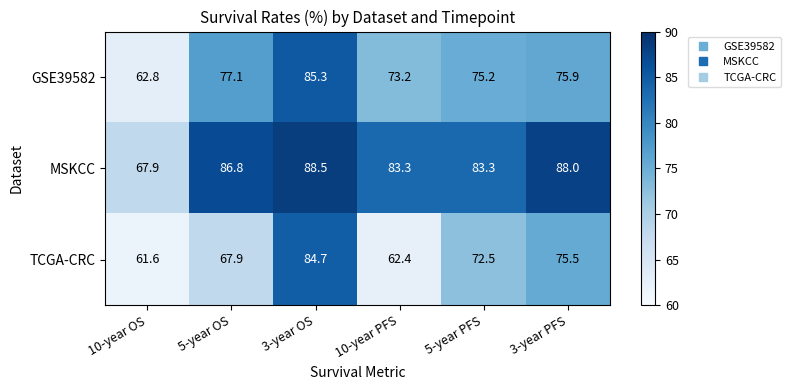

What is the approximate value of MSKCC at 3-year PFS?

88.0